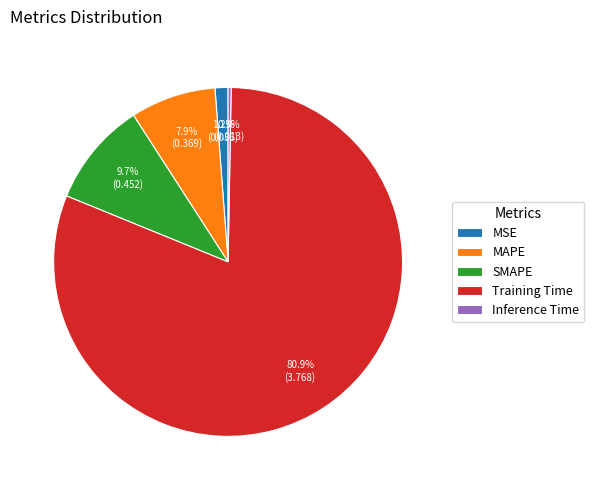

Between SMAPE and Inference Time, which is larger?

SMAPE